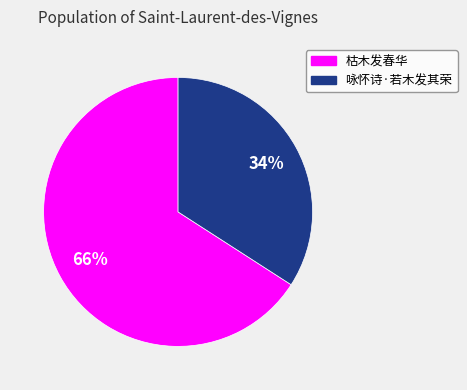

Rank the categories by value from highest to lowest.

枯木发春华, 咏怀诗·若木发其荣